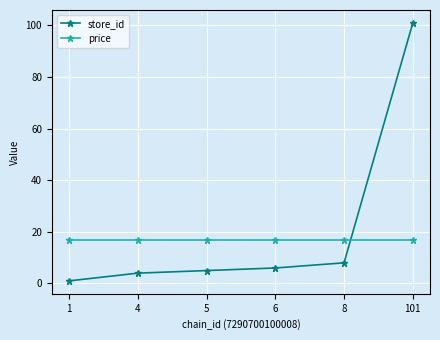

What is the value of the price point at the 3rd from the left?

16.9